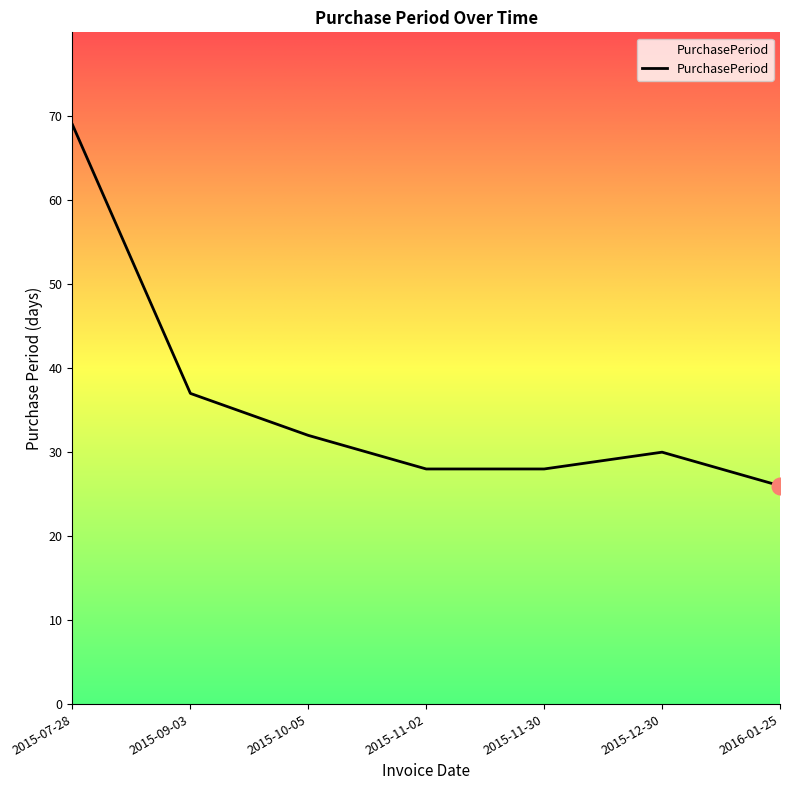

What is the difference between the second highest and minimum values?

11